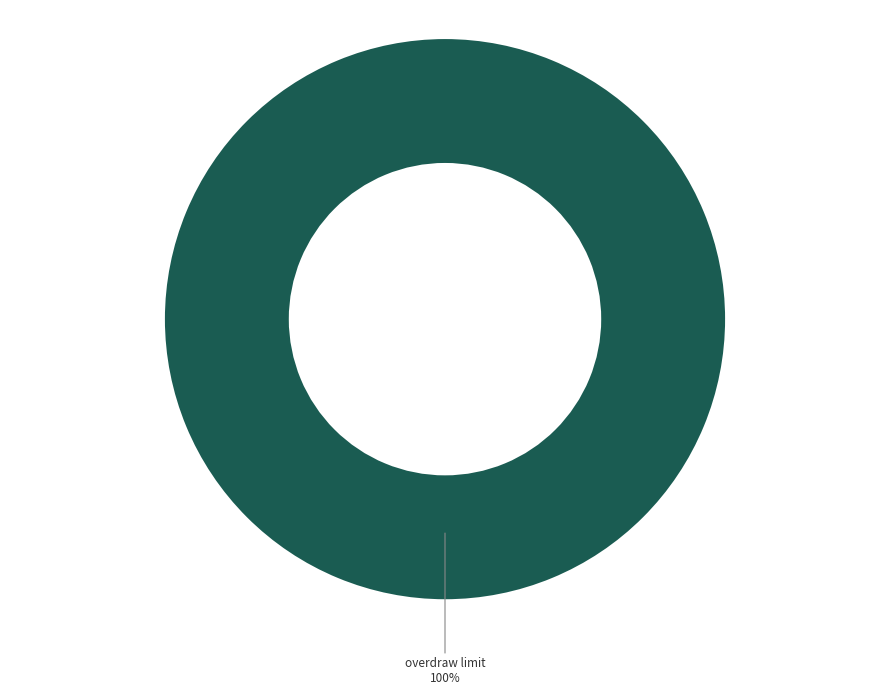

Is there any slice that represents more than half of the pie?

Yes